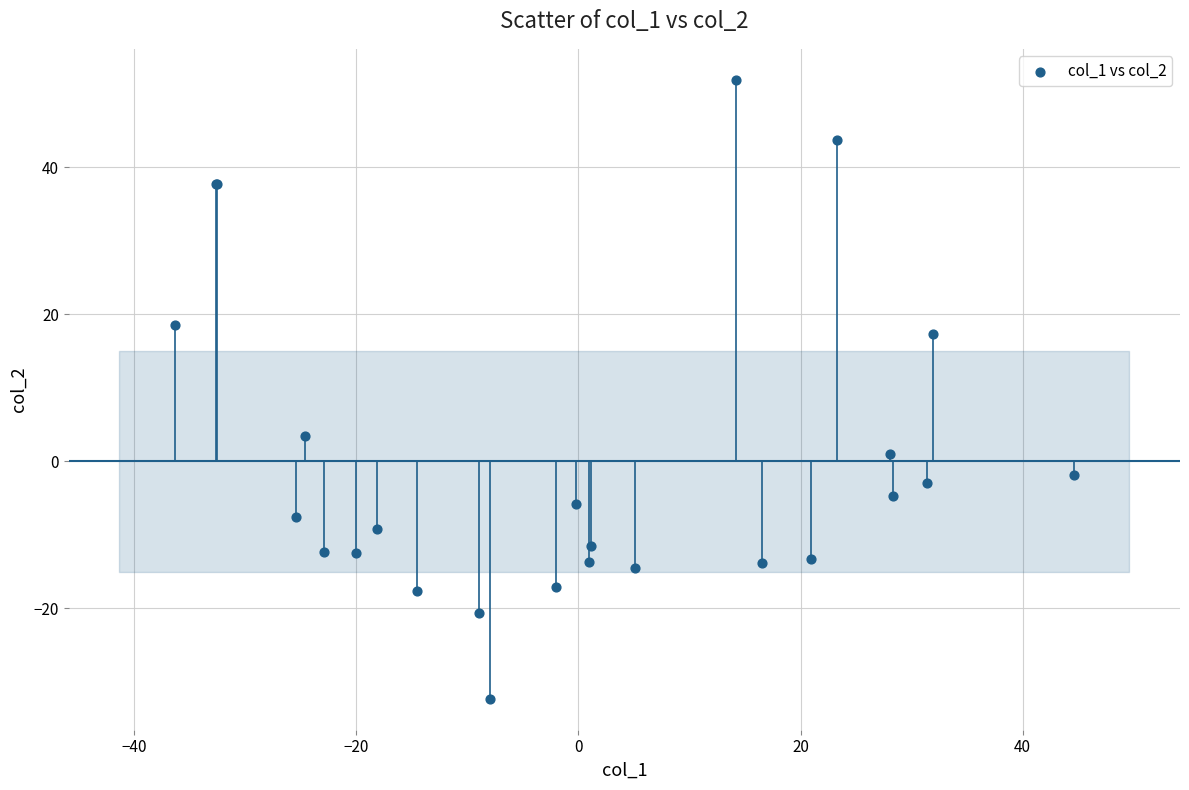

What Y value in the scatter plot is closest to 9?

3.4